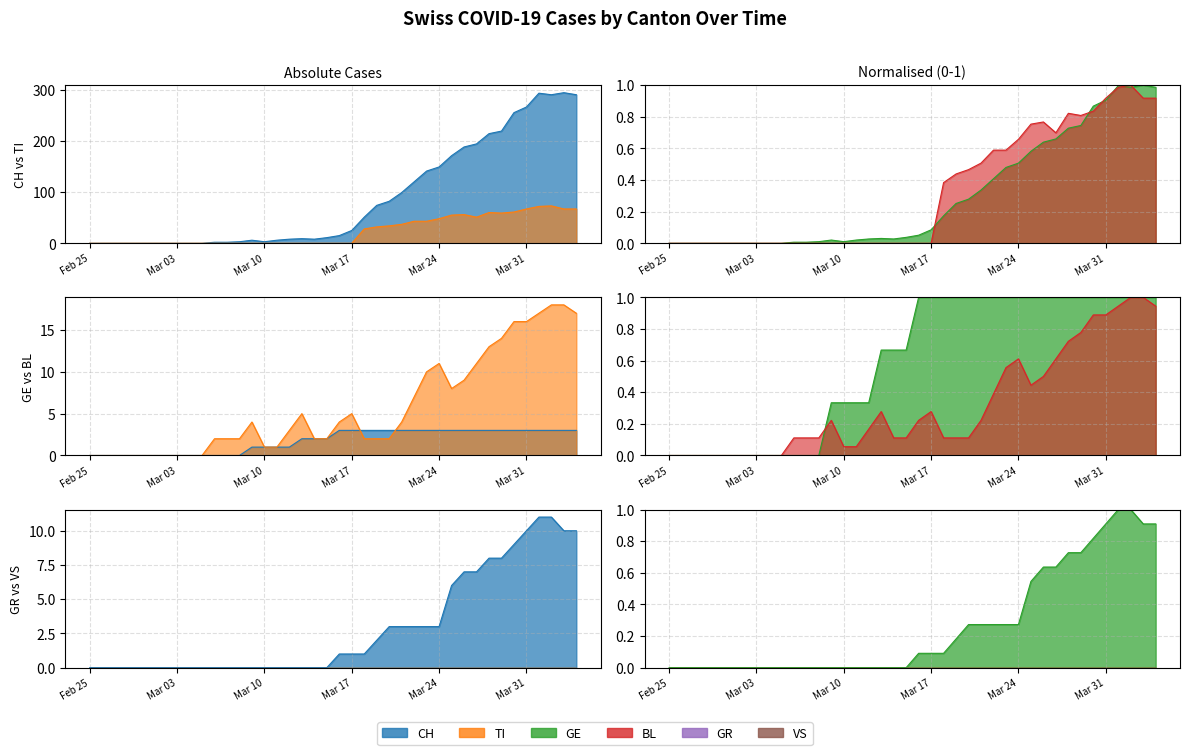

Which has a higher value, 2020-03-27 or 2020-02-25?

2020-03-27